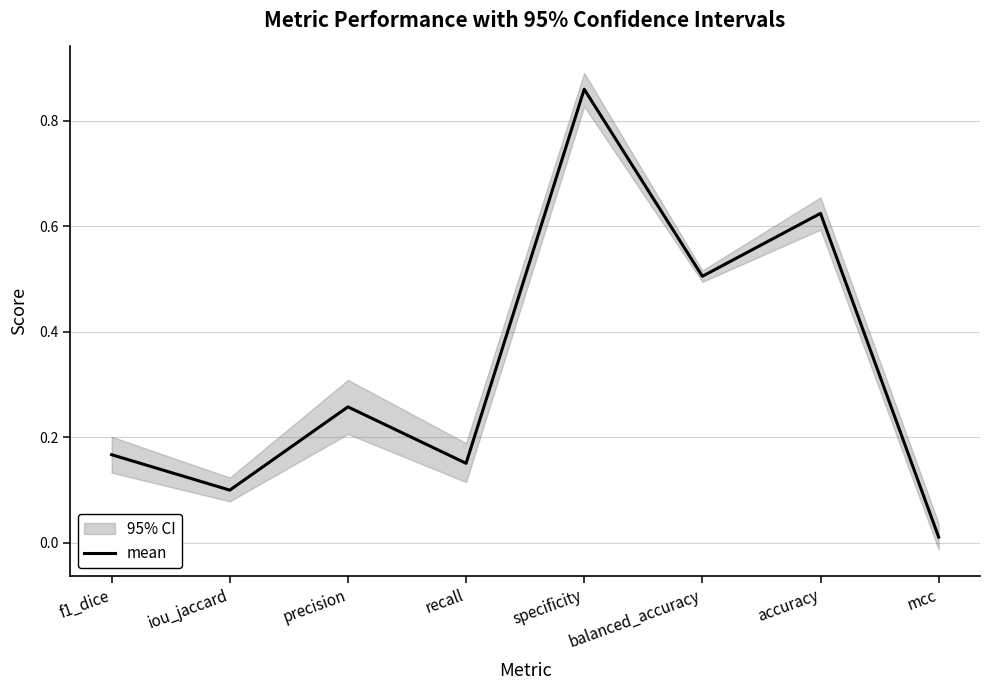

What is the difference between the values at precision and mcc?

0.2